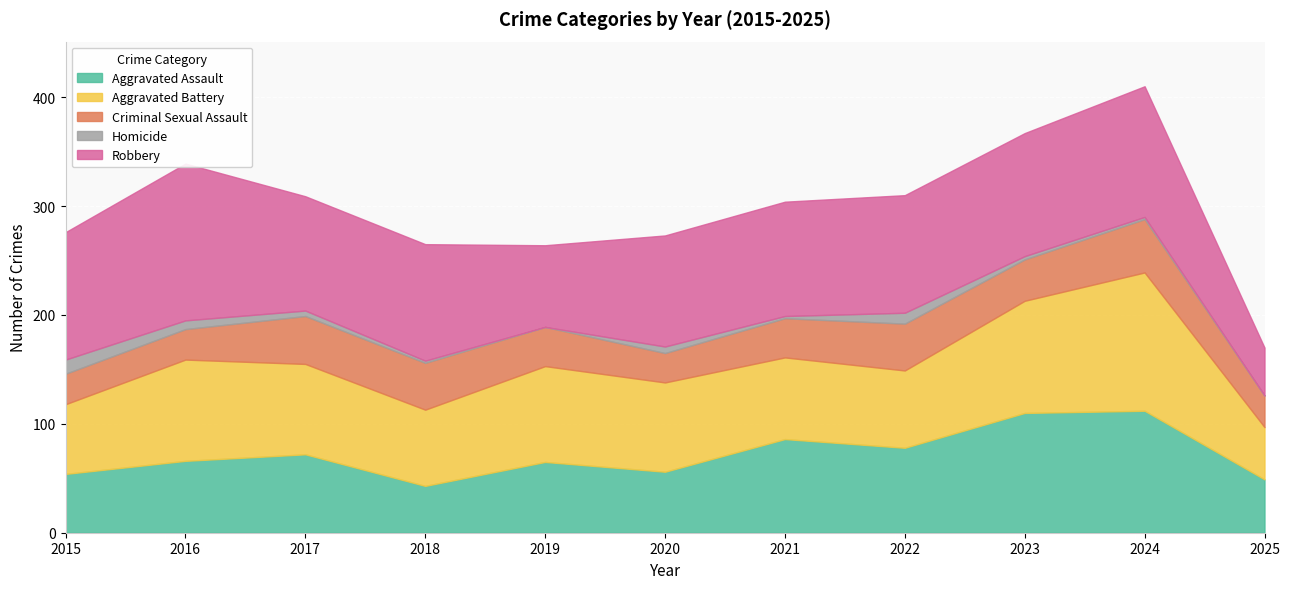

Between which two adjacent categories do Aggravated Battery and Robbery first intersect?

2018 and 2019